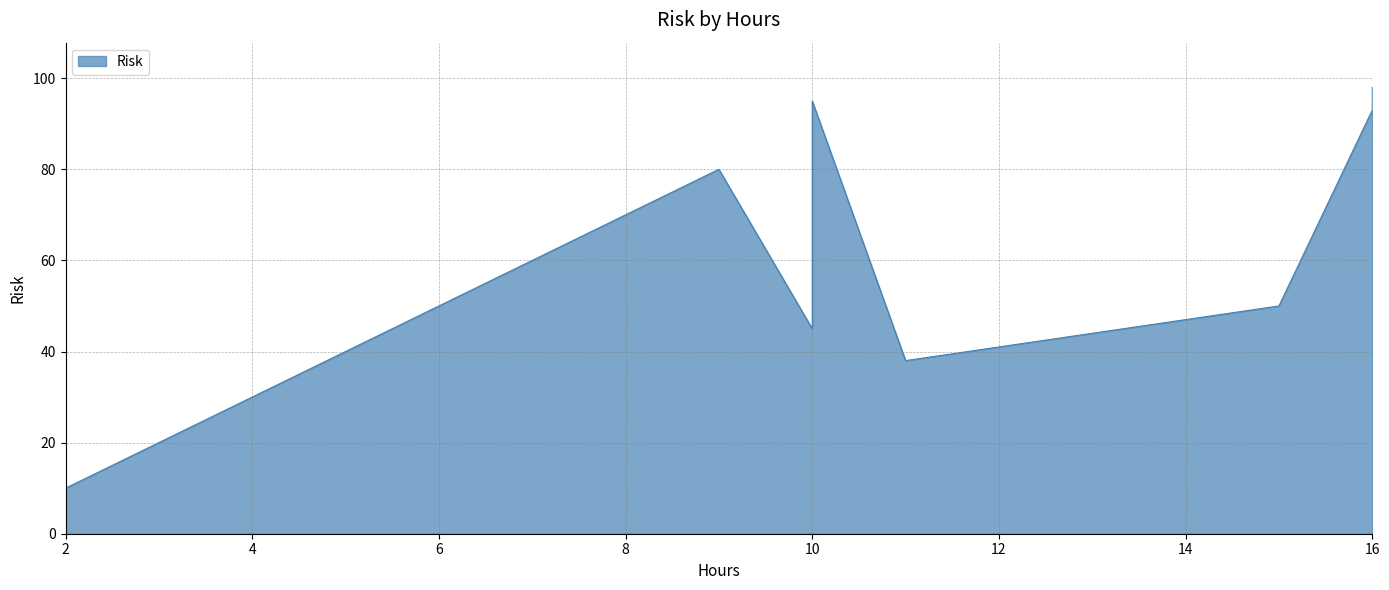

Does the chart display data point markers on the line(s)?

No